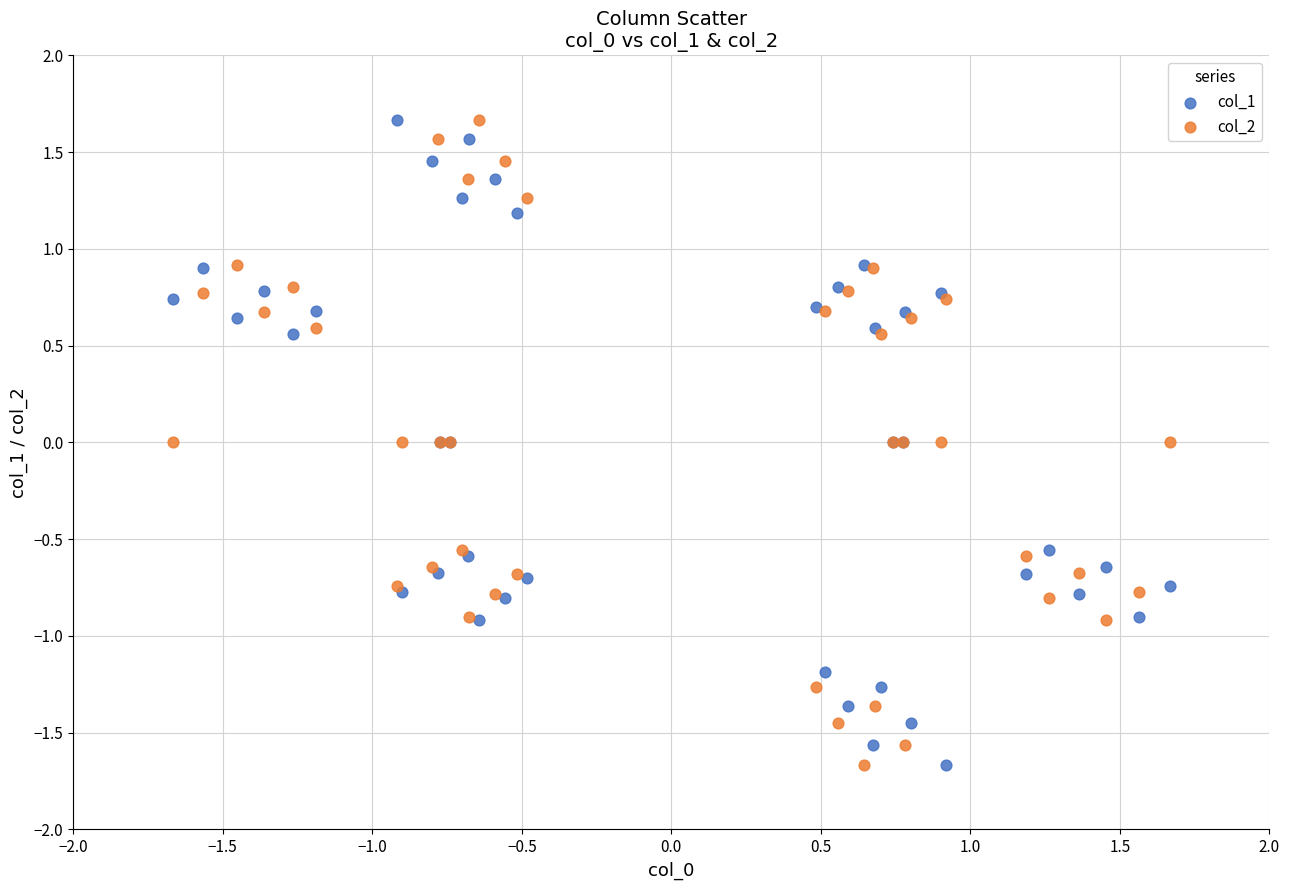

What is the X range (max minus min) for the scatter plot?

3.3